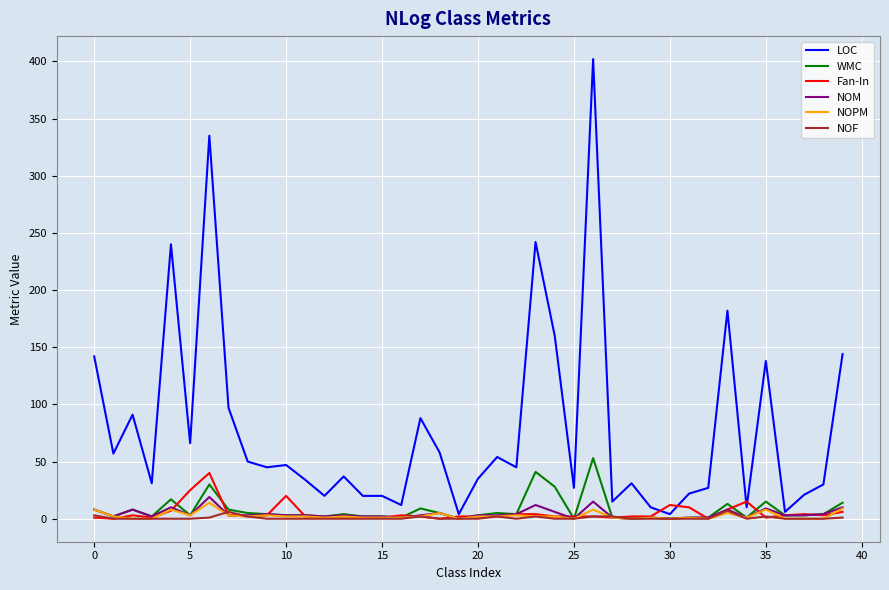

Which series has the largest total across all categories?

LOC